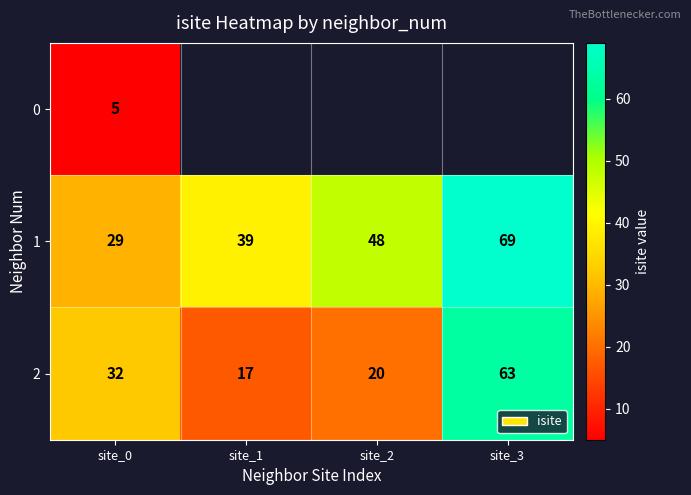

What is the total value across all series at site_0?

66